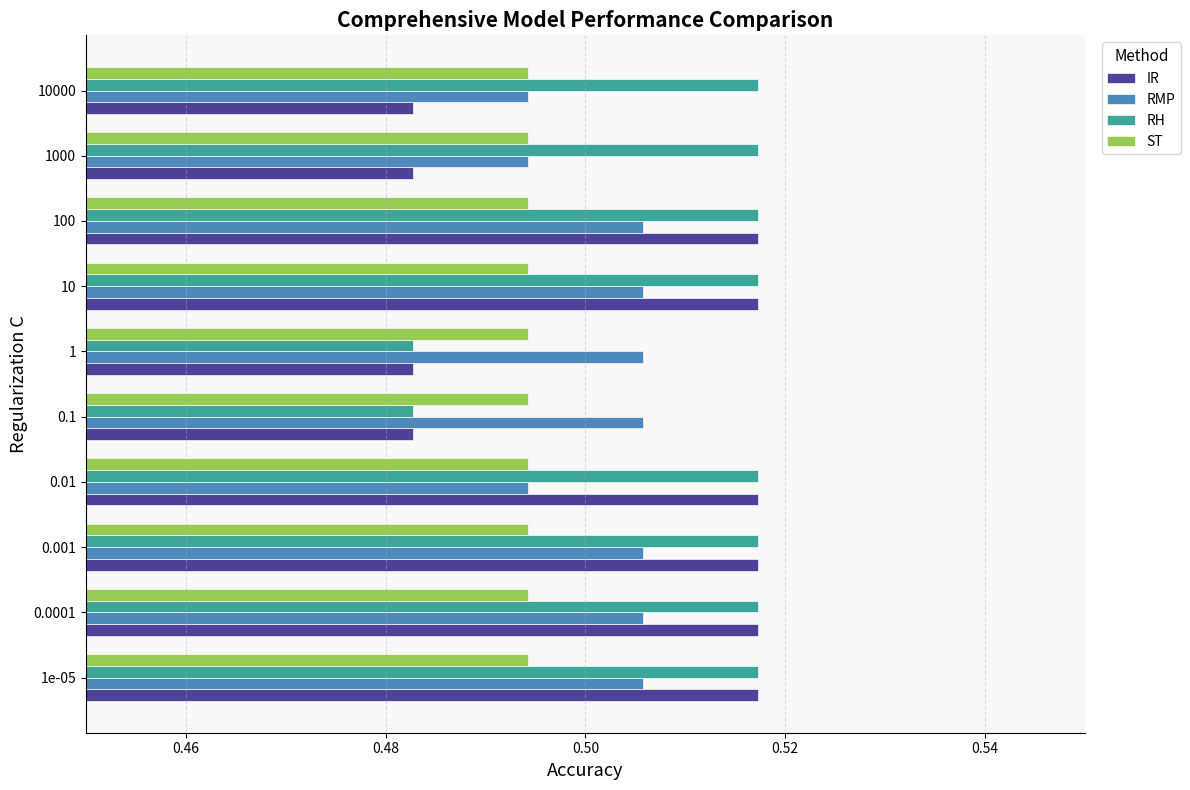

Which series has the largest total across all categories?

RH